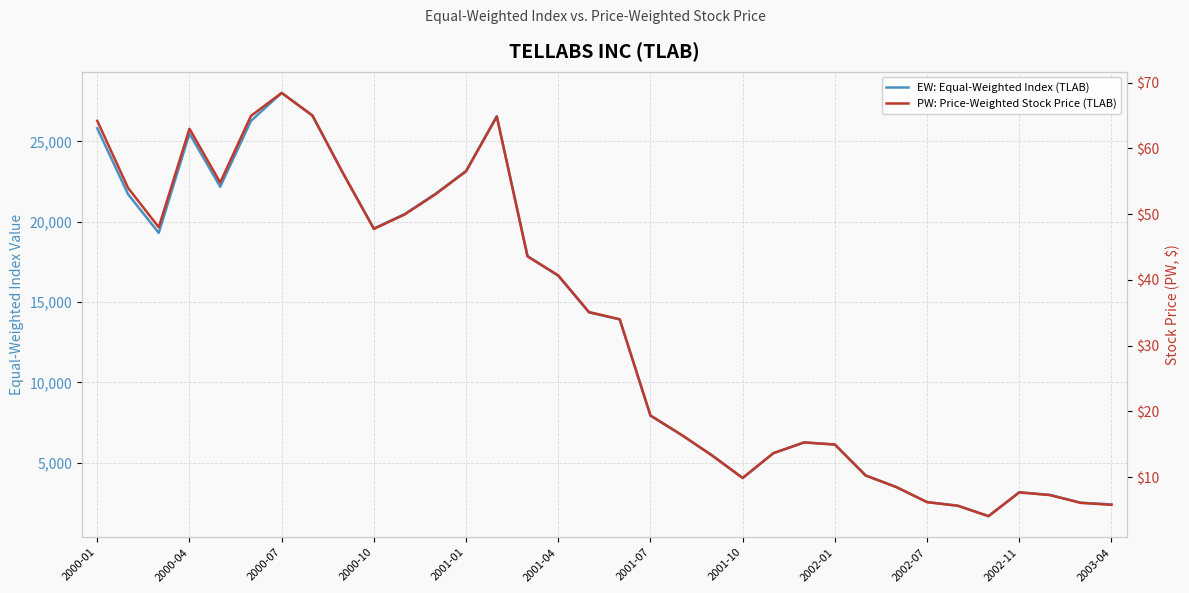

Does the chart have visible grid lines?

Yes